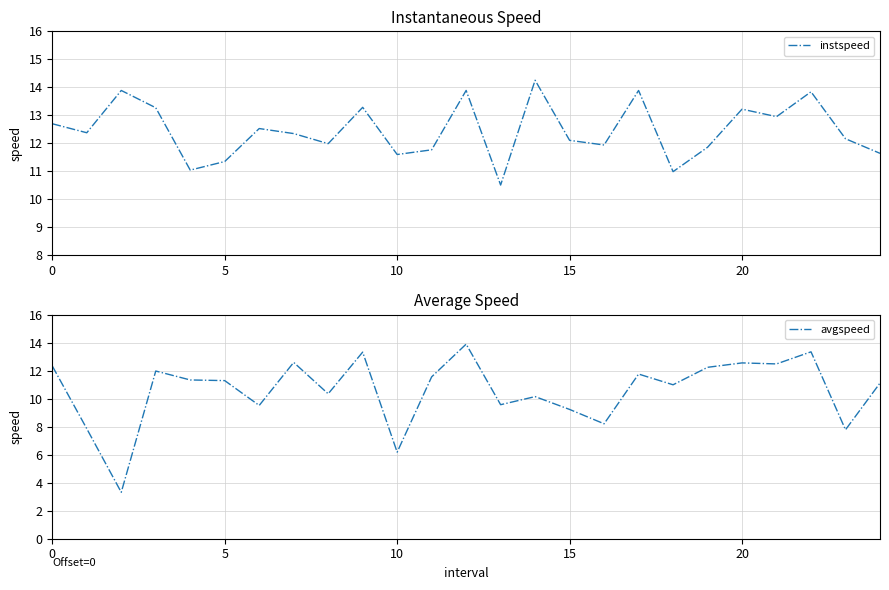

List the series in order of their peak value, highest first.

instspeed, avgspeed